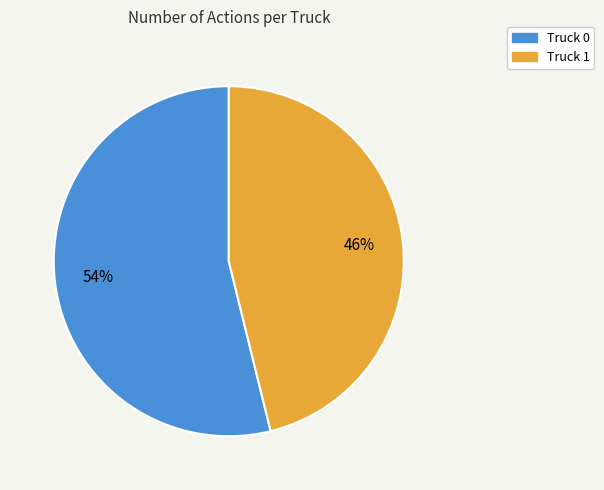

Which has a higher value, Truck 1 or Truck 0?

Truck 0